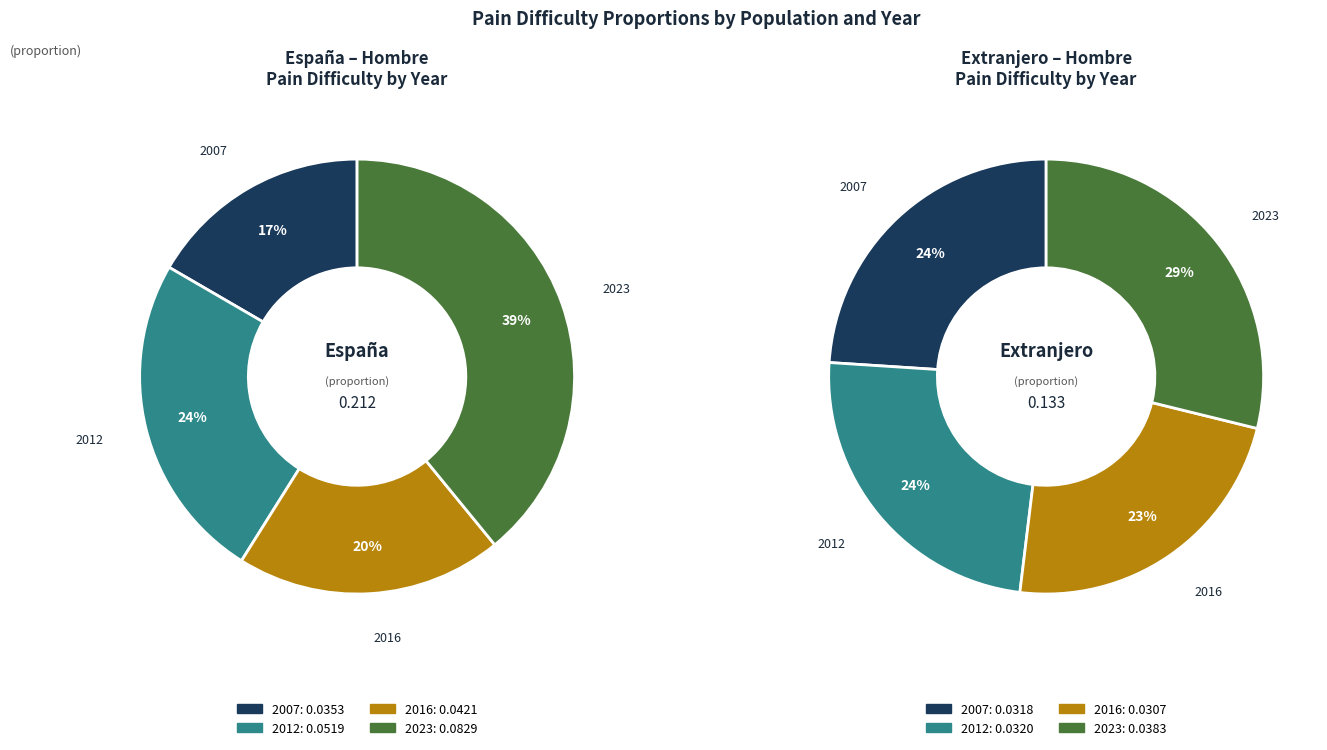

How many segments does this pie chart have?

4